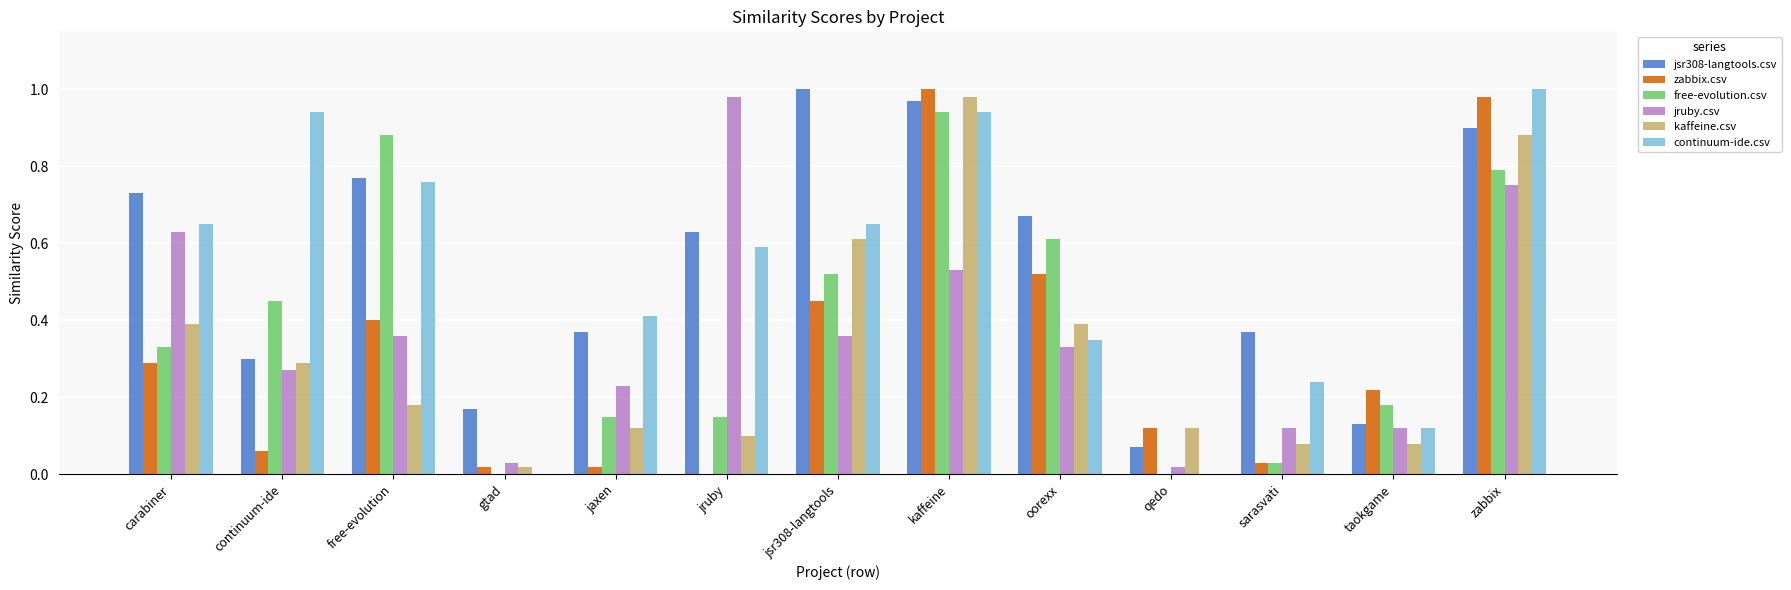

How many groups of bars are there?

13